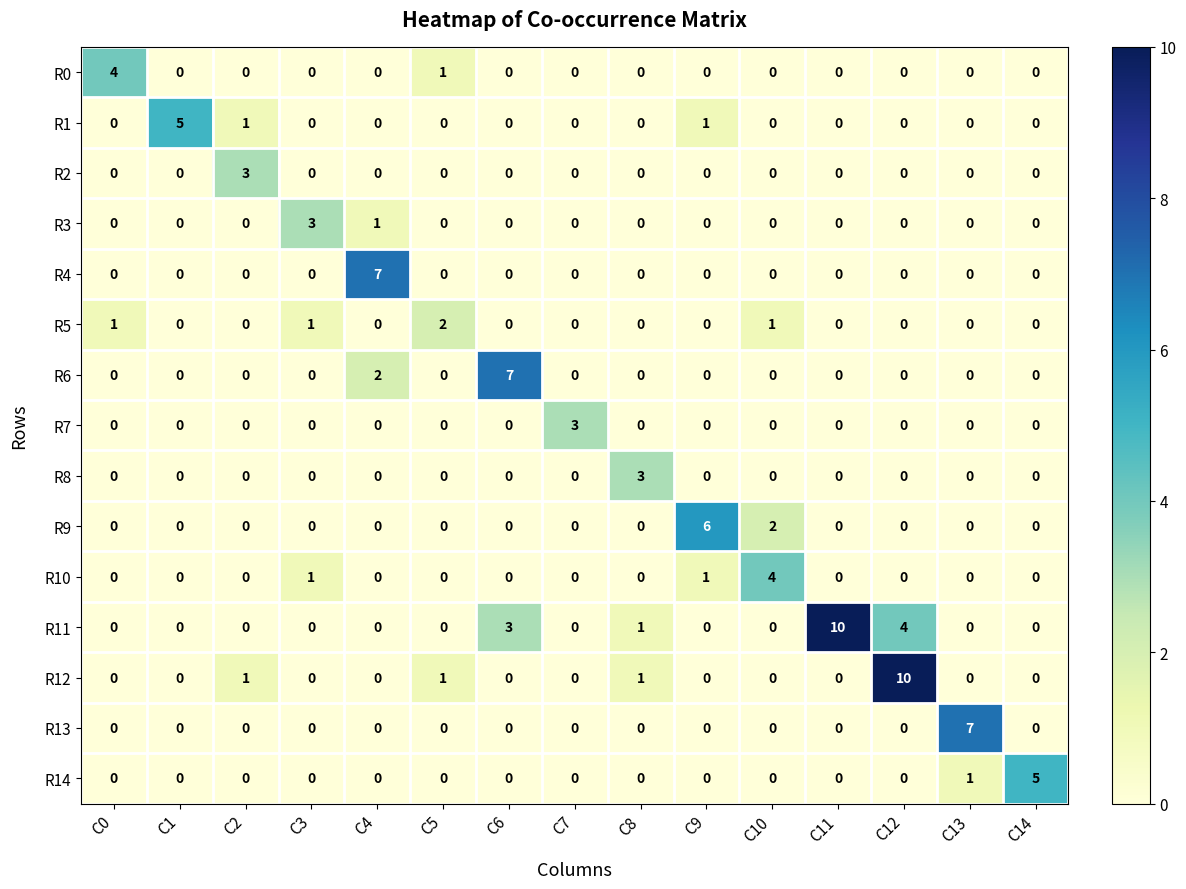

The R14 series shows 0 at C3. True or false?

True